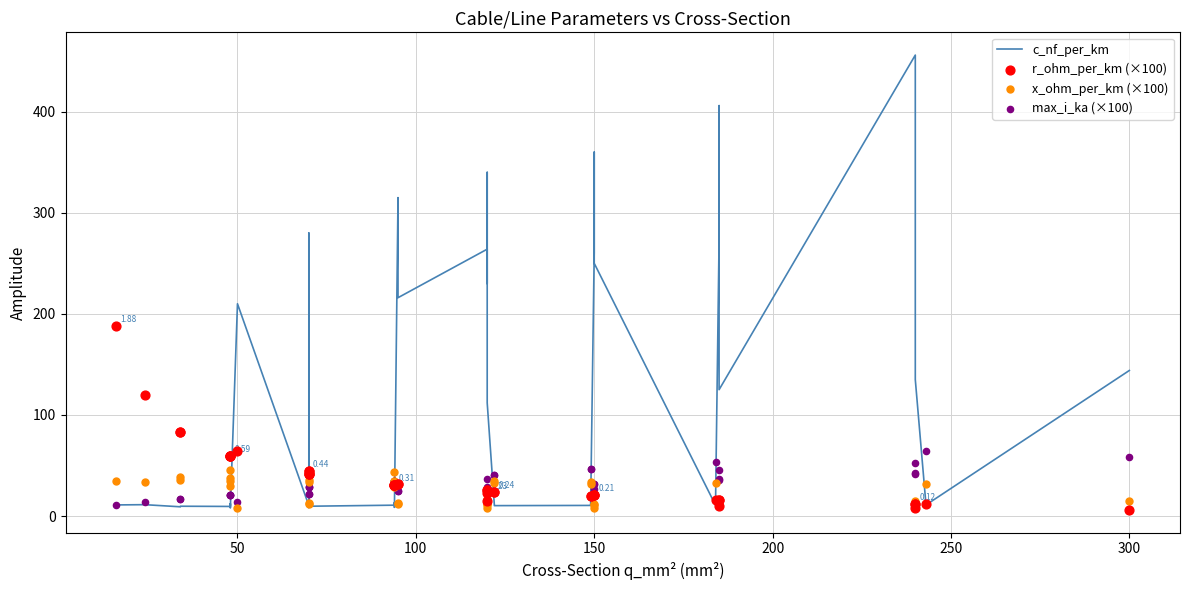

Is the value of max_i_ka (×100) at 13 greater than the value of x_ohm_per_km (×100) at 27?

No